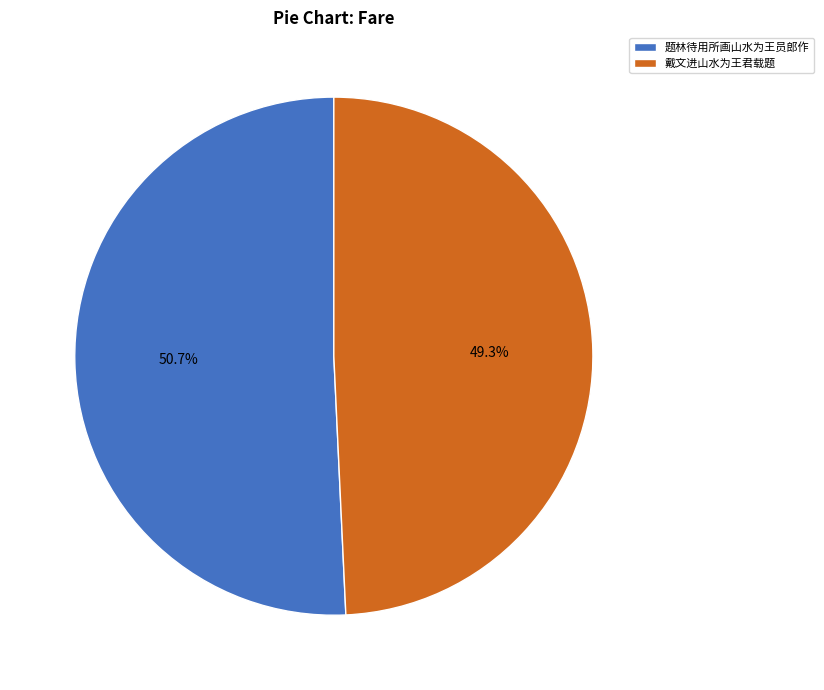

To the nearest percent, what is the combined percentage of 戴文进山水为王君载题 and 题林待用所画山水为王员郎作?

100%